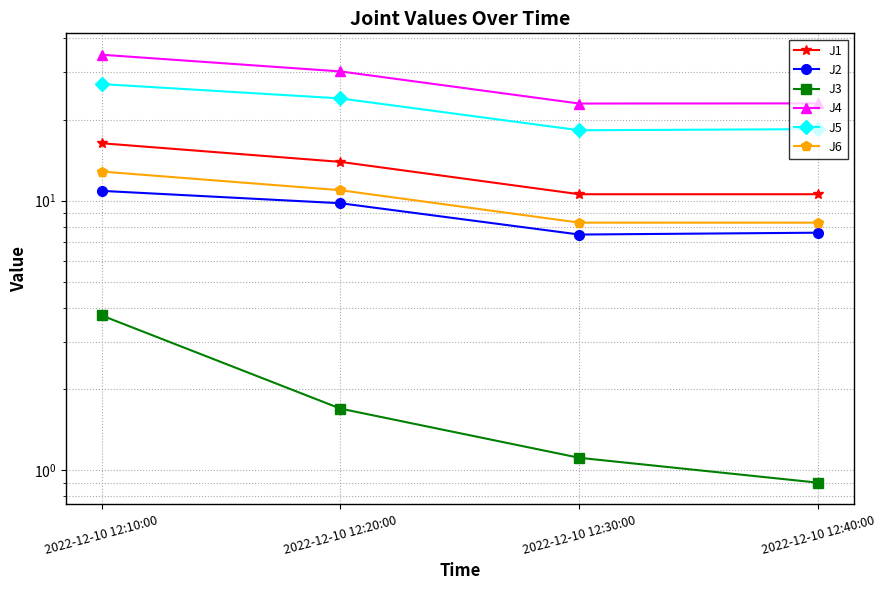

True or false: J5 has more than 2 points higher than both neighbors.

False